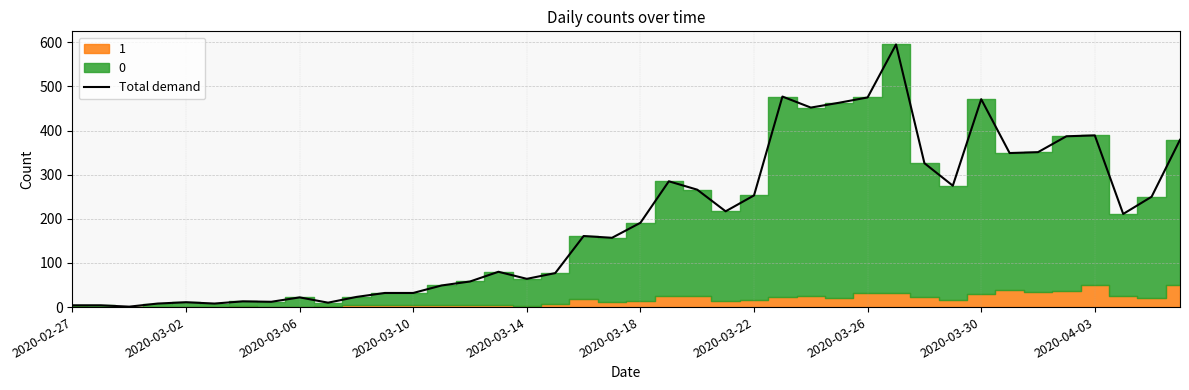

What value does the data have at 15, to the nearest 10?

80